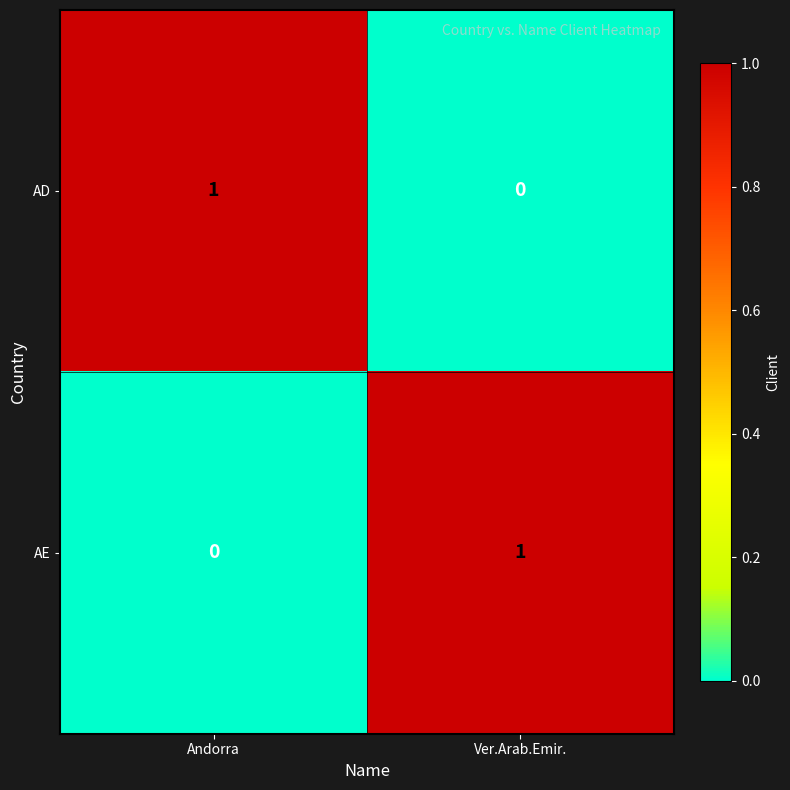

True or false: AE has a value of 1 at Andorra.

False